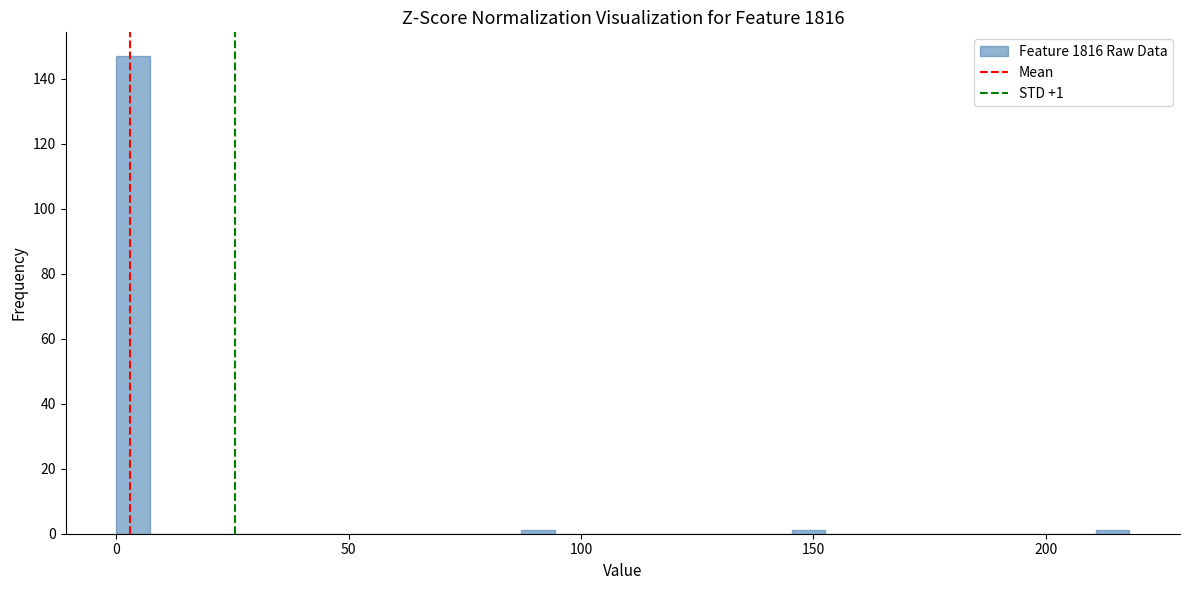

Read against the x-axis, roughly where is the centre of the tallest bar?

5